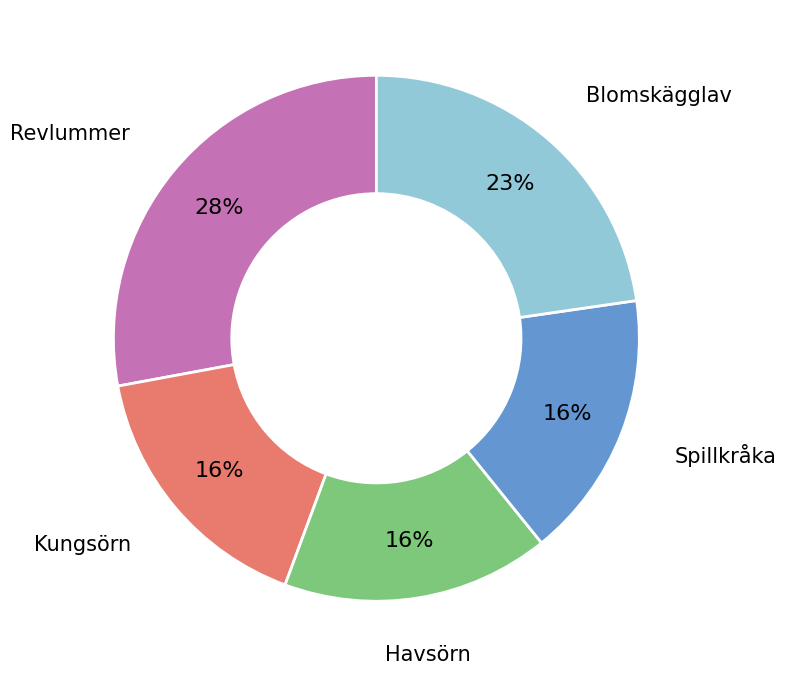

Is there any slice that represents more than half of the pie?

No